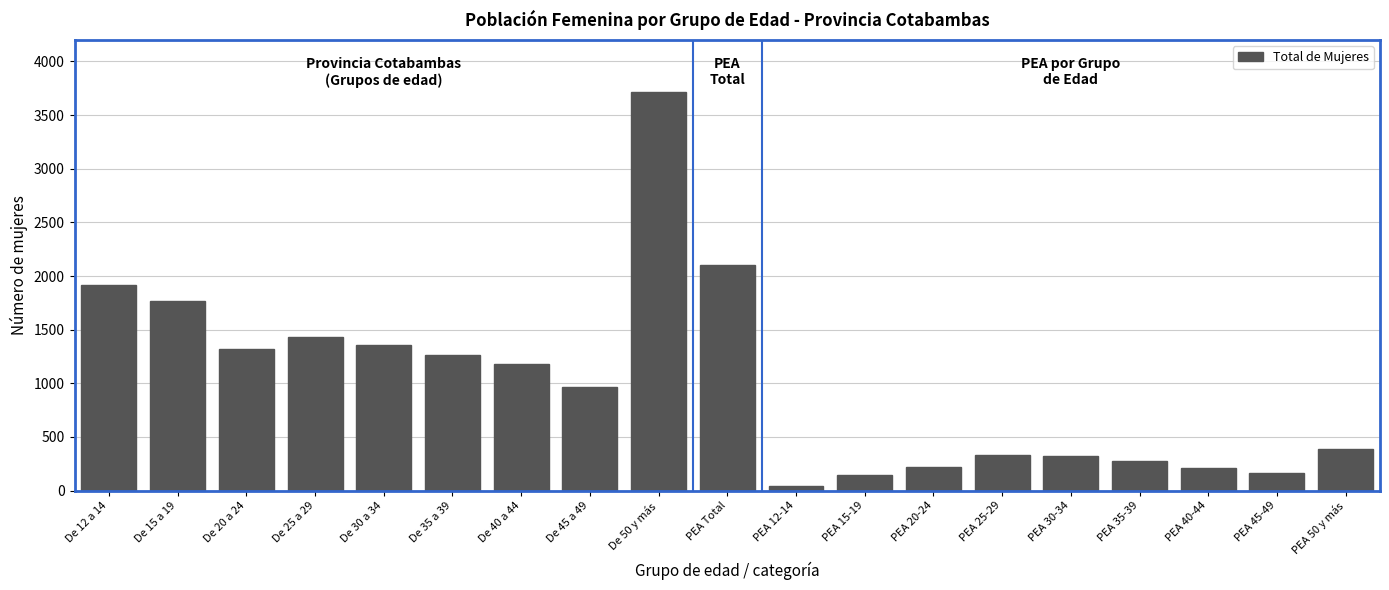

Is it true that the value at De 45 a 49 is 1478?

False